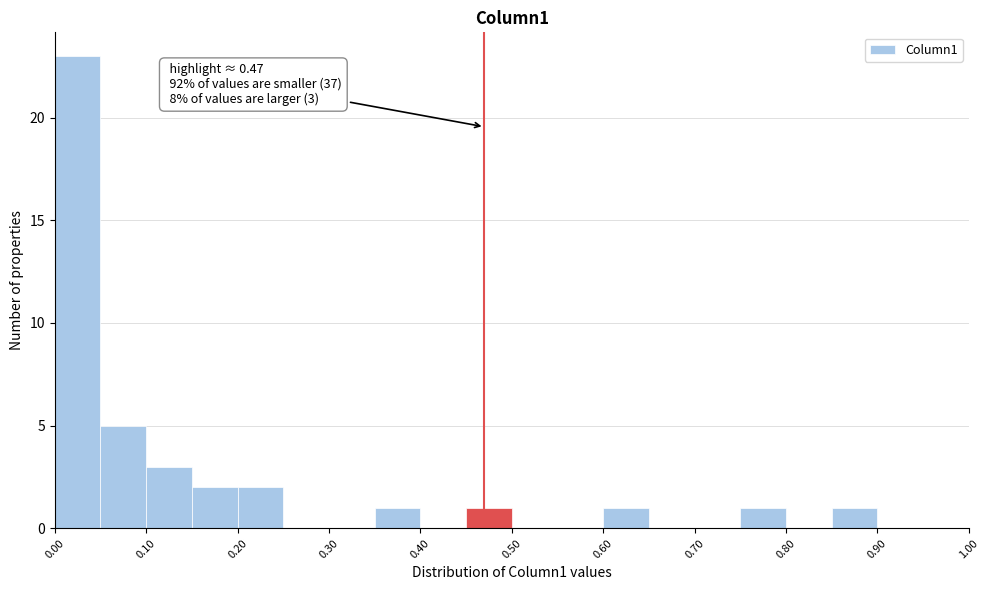

Which range on the x-axis has the tallest bar?

0.00 to 0.05